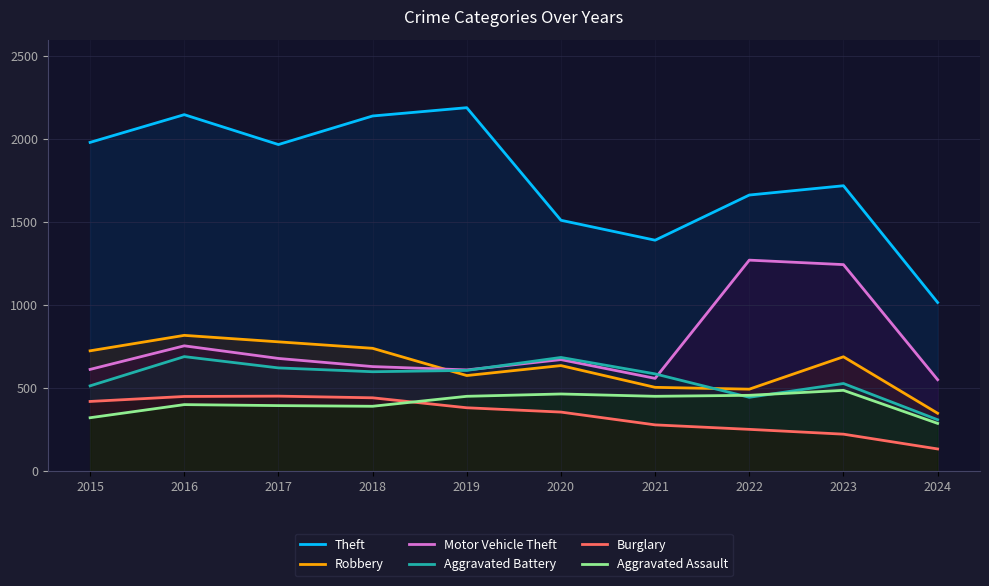

At which label is Robbery closest to 584?

2019